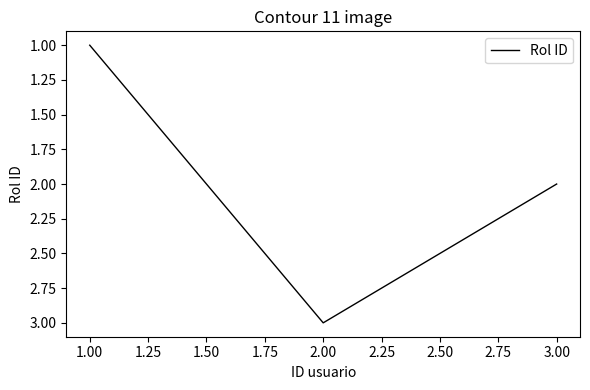

What is the minimum value shown in the chart?

1